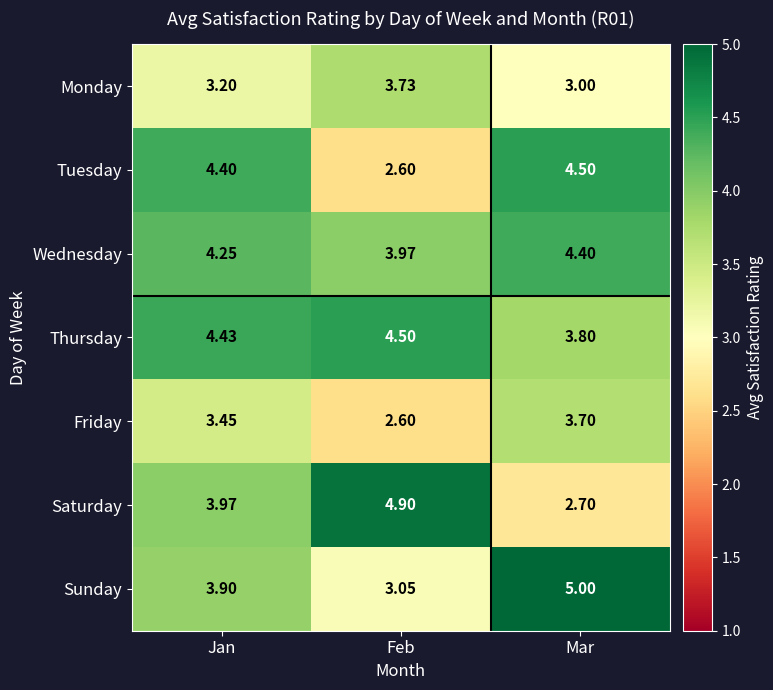

At which category is the sum across all series the highest?

Jan